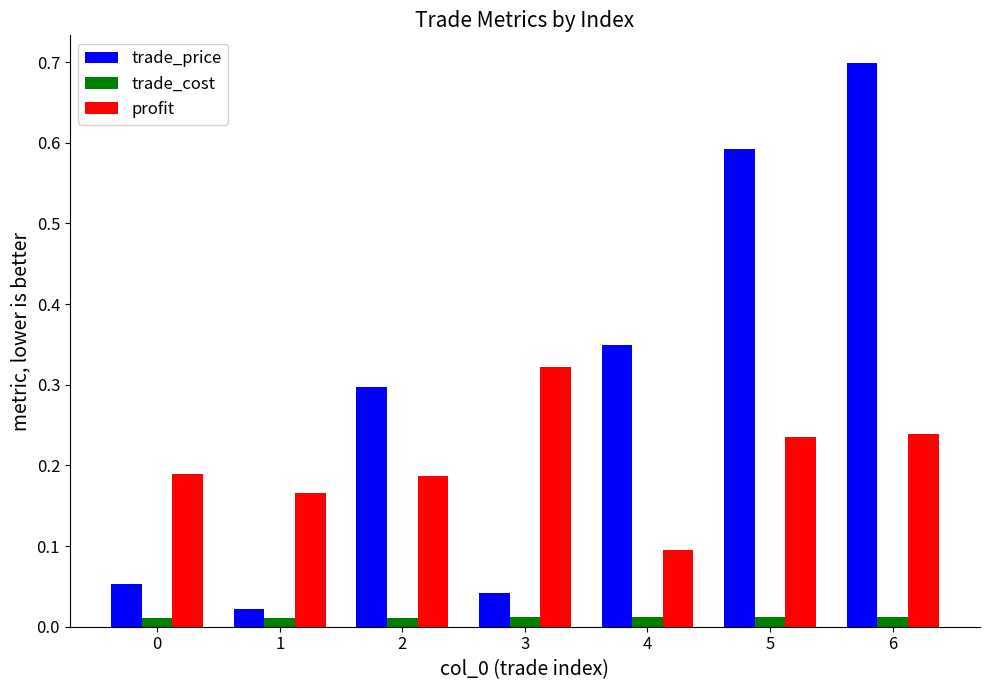

Rank the series by their average value, from highest to lowest.

trade_price, profit, trade_cost